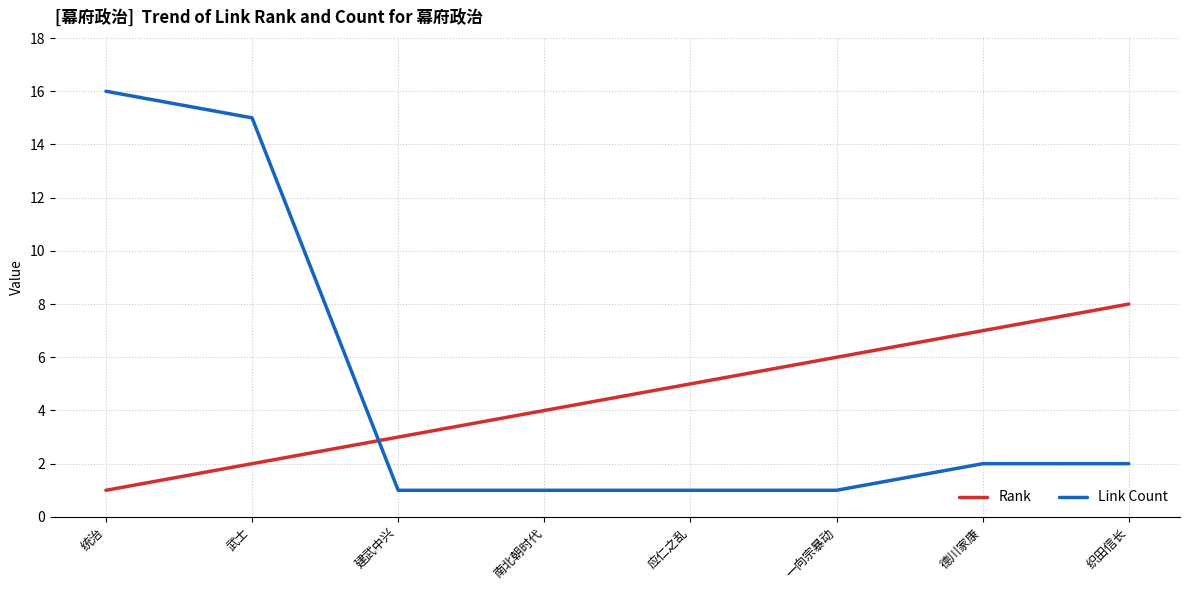

Which series has the widest spread of values?

Link Count